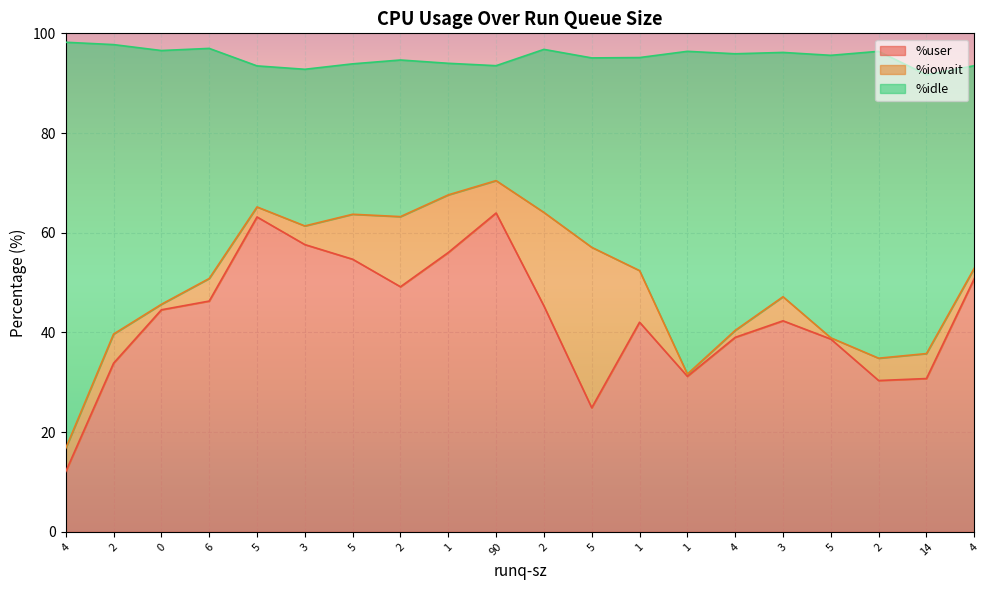

What is the sum of the %user values at 1 and 14?

86.8